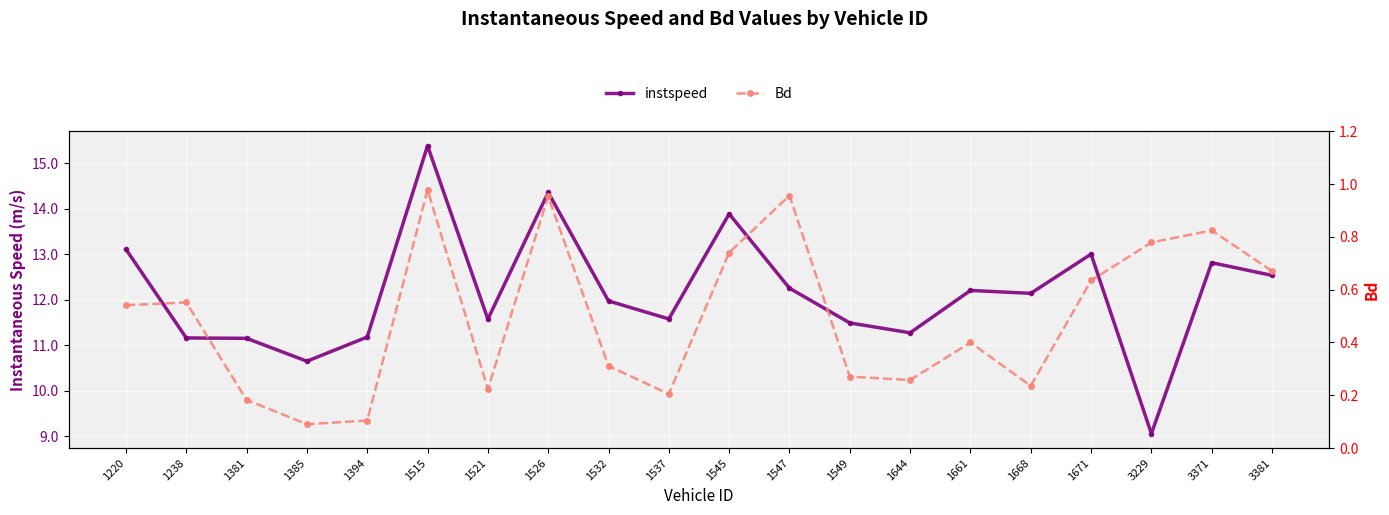

In instspeed, how many points are lower than both neighbors (excluding endpoints)?

6